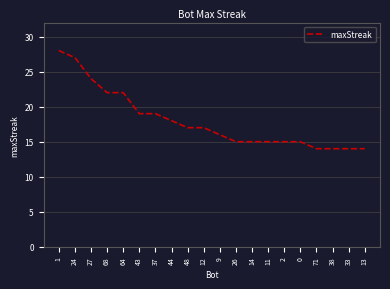

True or false: the data shows 38 at 1.

False